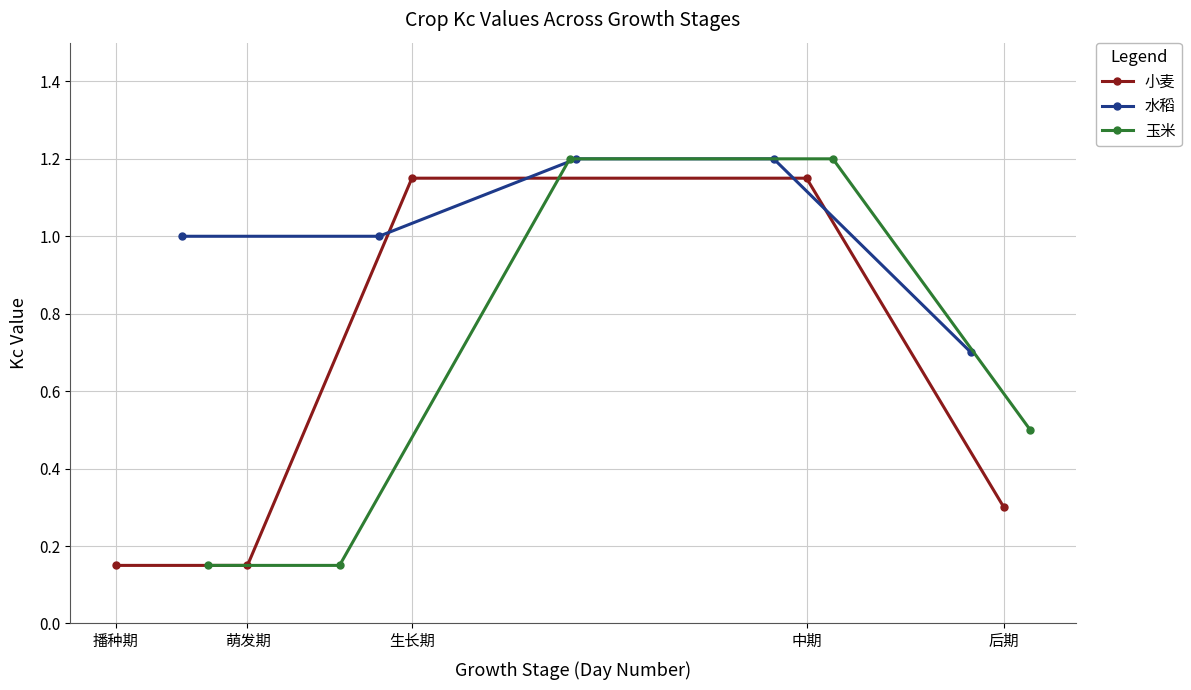

The value of 小麦 at 萌发期 is 0.0. True or false?

False